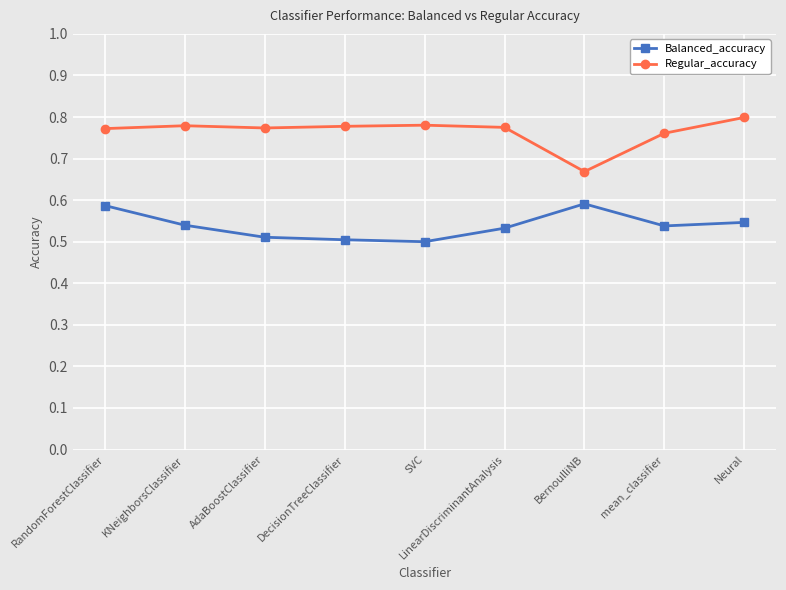

Count the Balanced_accuracy values in the range 0 to 1.

9